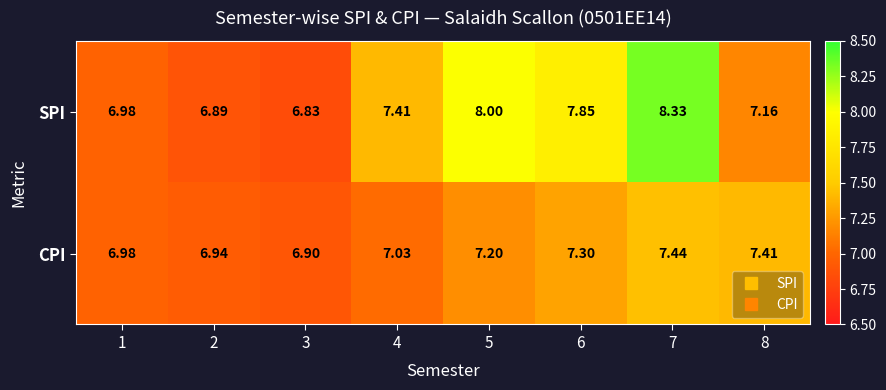

What is the greatest value displayed?

8.3